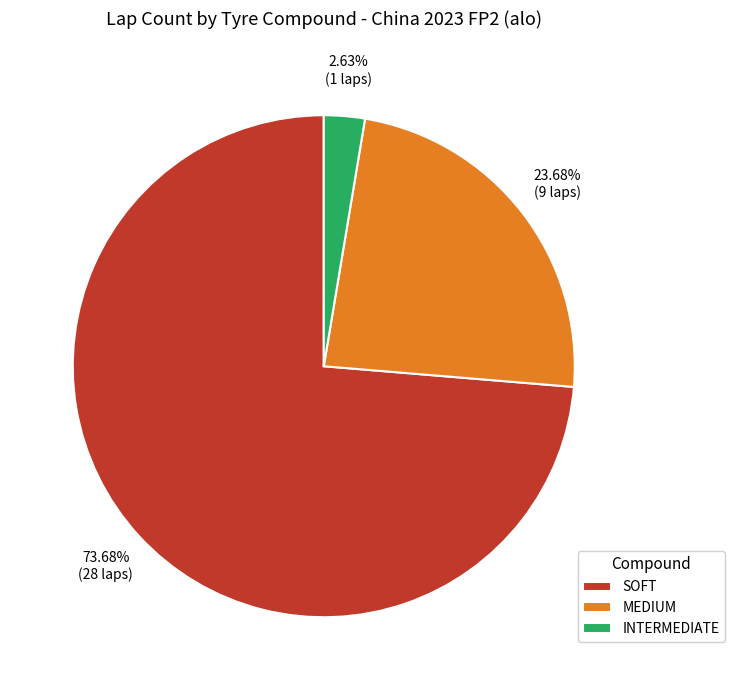

To the nearest percent, what percentage of the pie is INTERMEDIATE?

3%